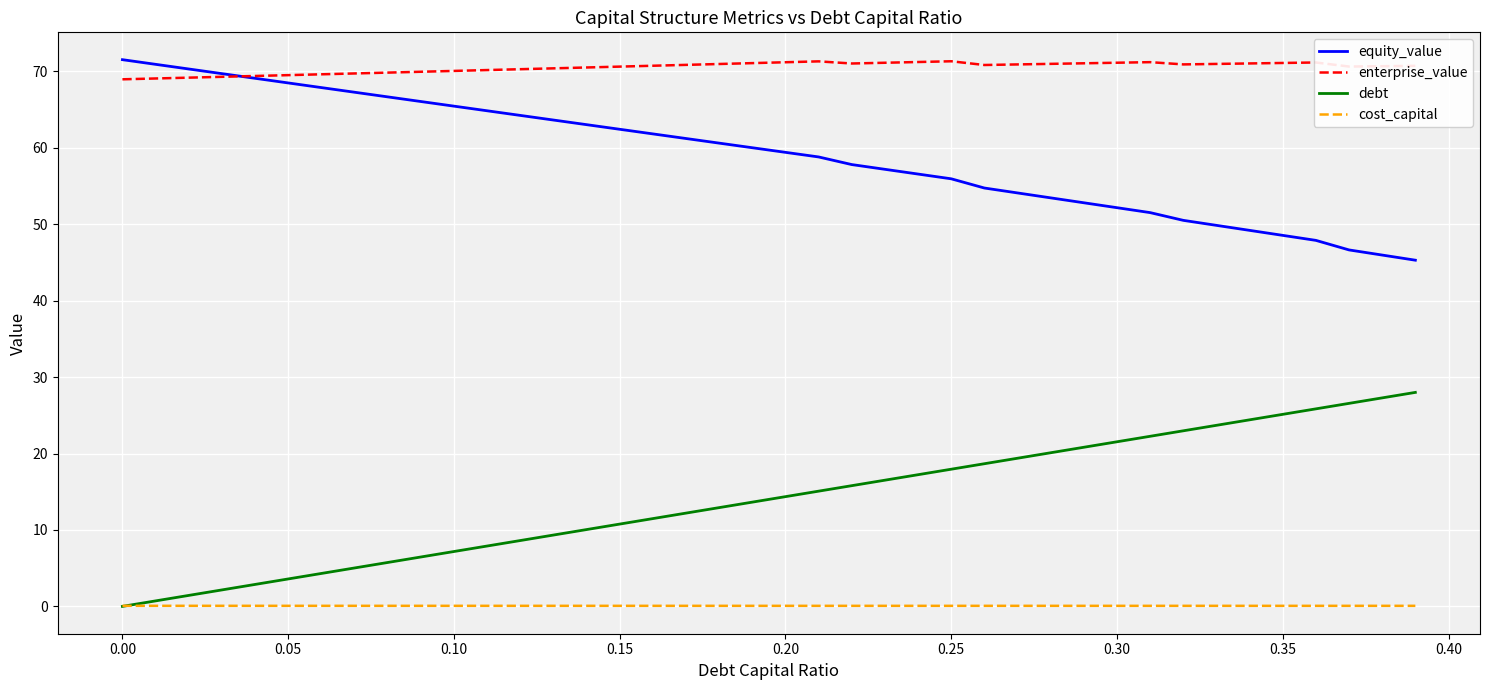

What is the maximum value shown in the chart?

71.5